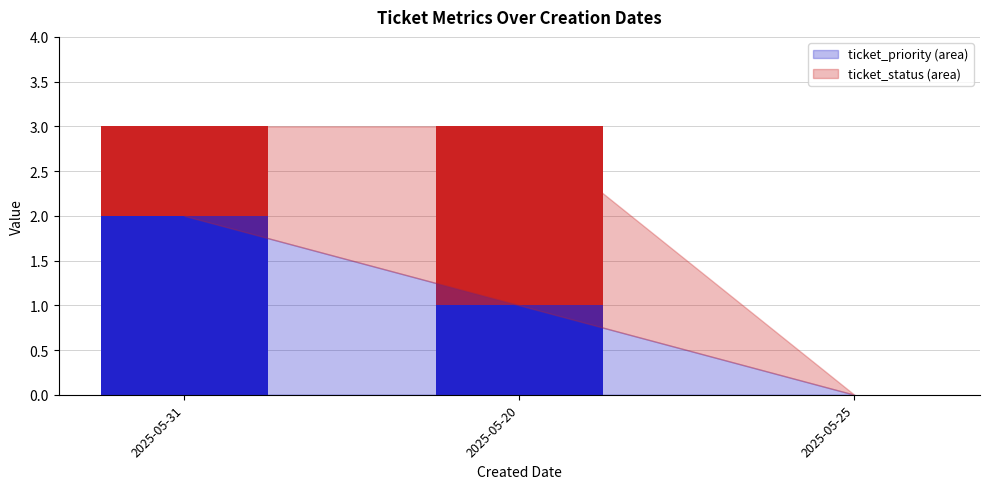

Reading right to left, list the values for the ticket_priority series.

2025-05-25=0	2025-05-20=1	2025-05-31=2